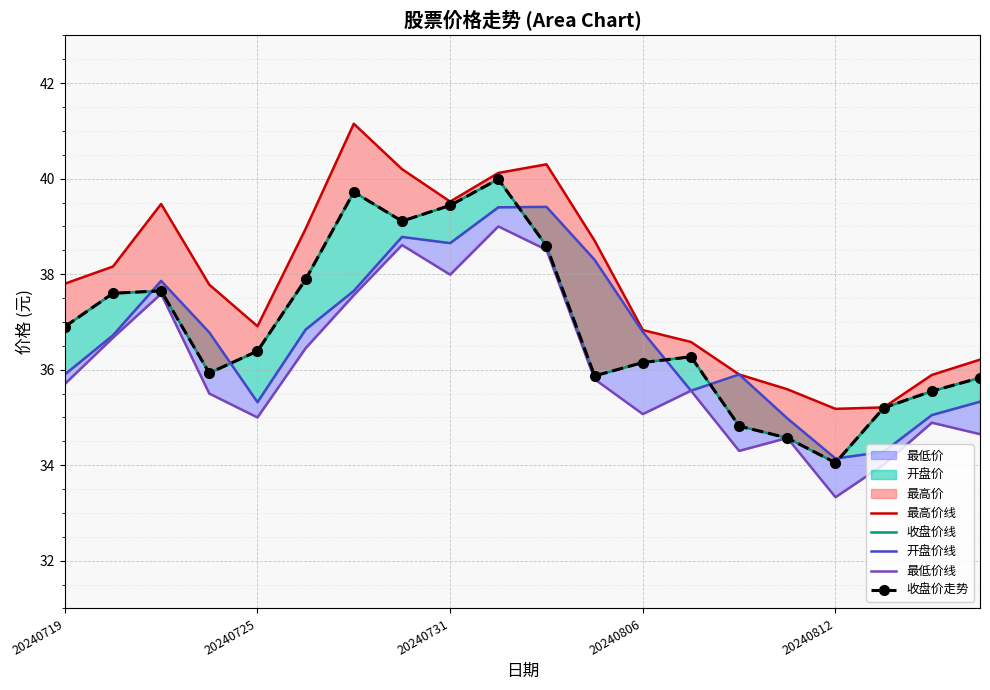

Between 20240725 and 6, which series saw the biggest shift?

最高价线